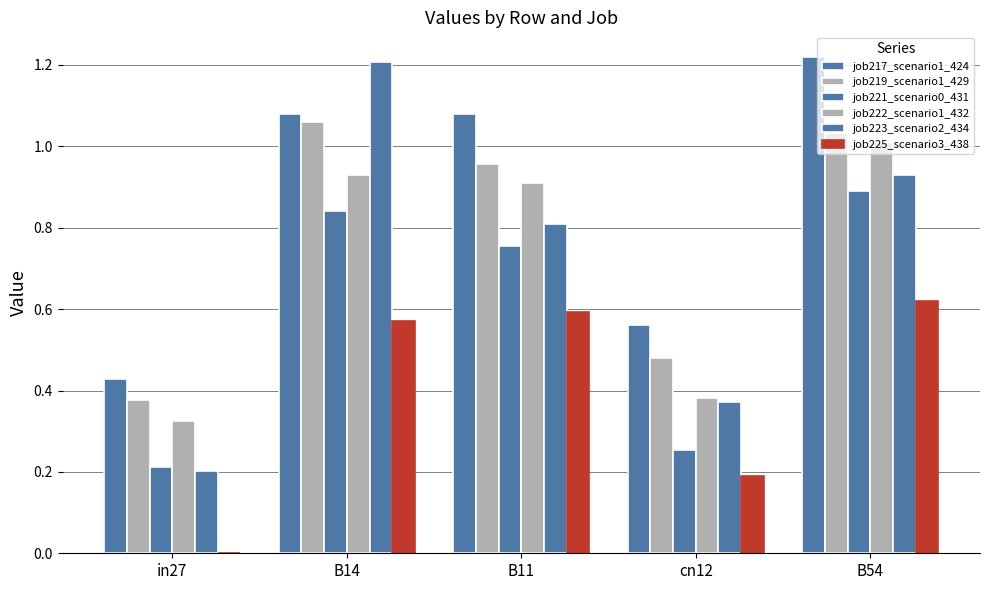

Which label corresponds to the smallest value in the chart?

in27